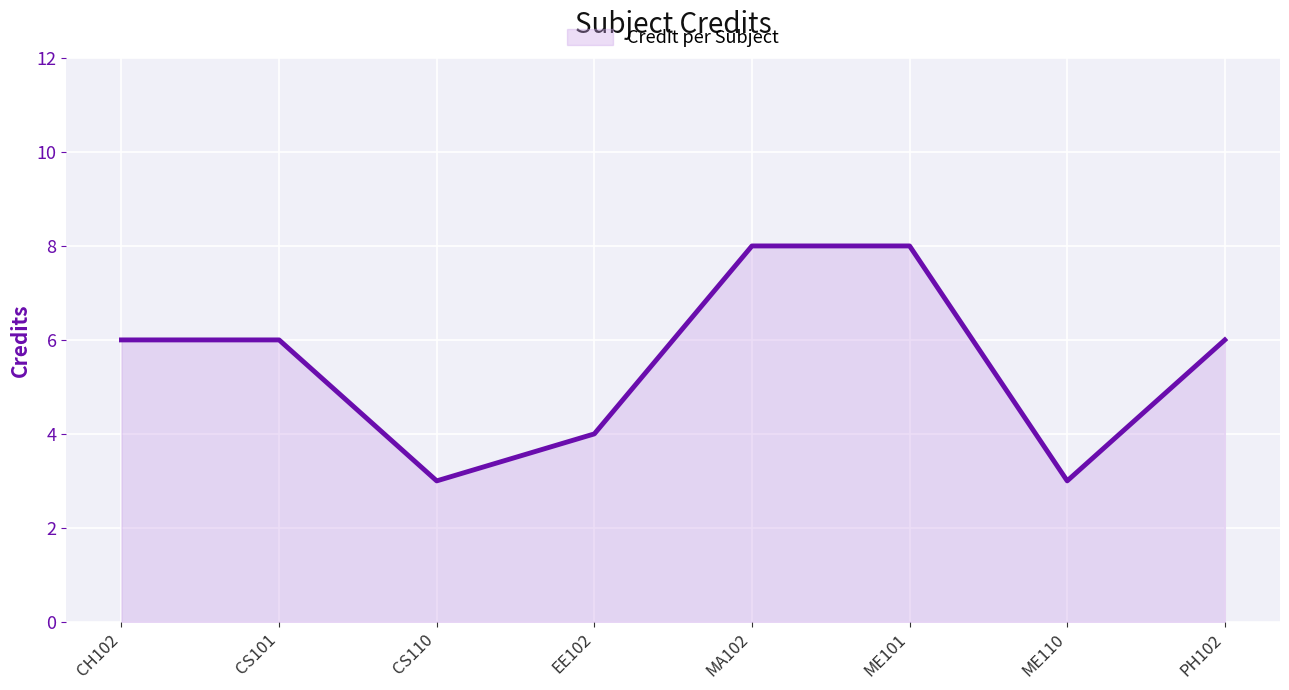

Approximately how many times larger is the value at CS110 compared to ME101?

0.4